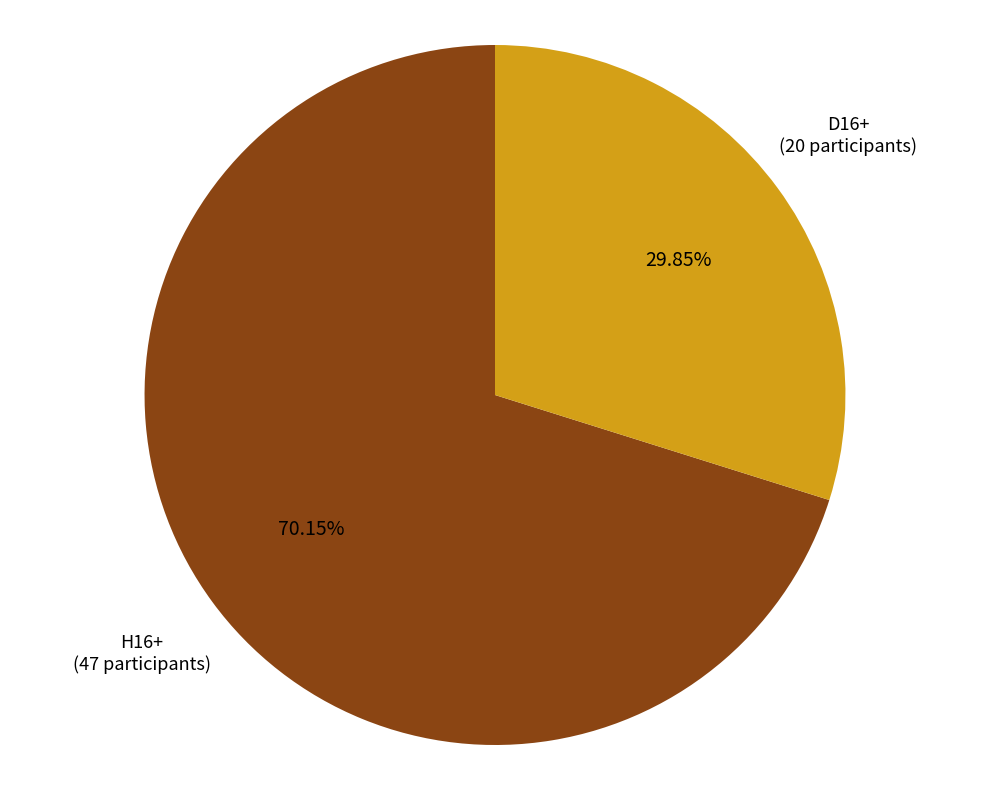

Does any single category account for the majority?

Yes